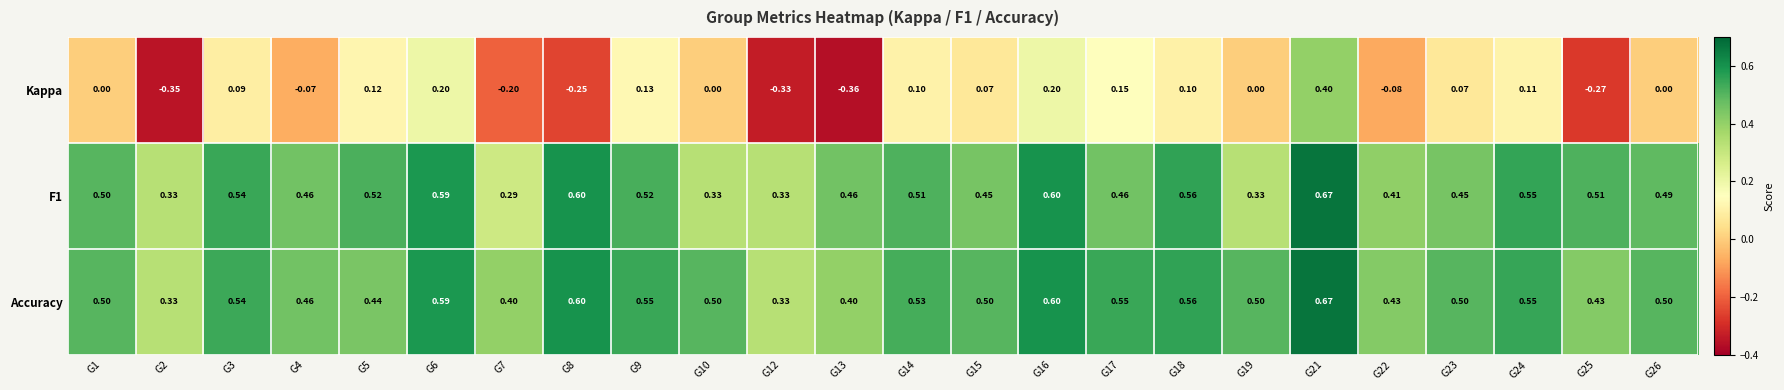

Which series has the largest range (max minus min)?

Kappa